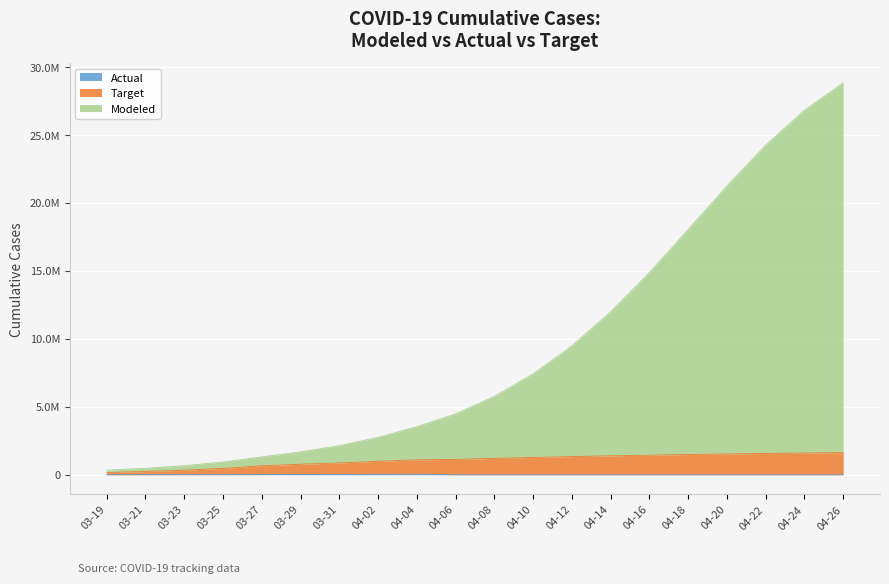

What is the lowest value of the Modeled series?

339990.3